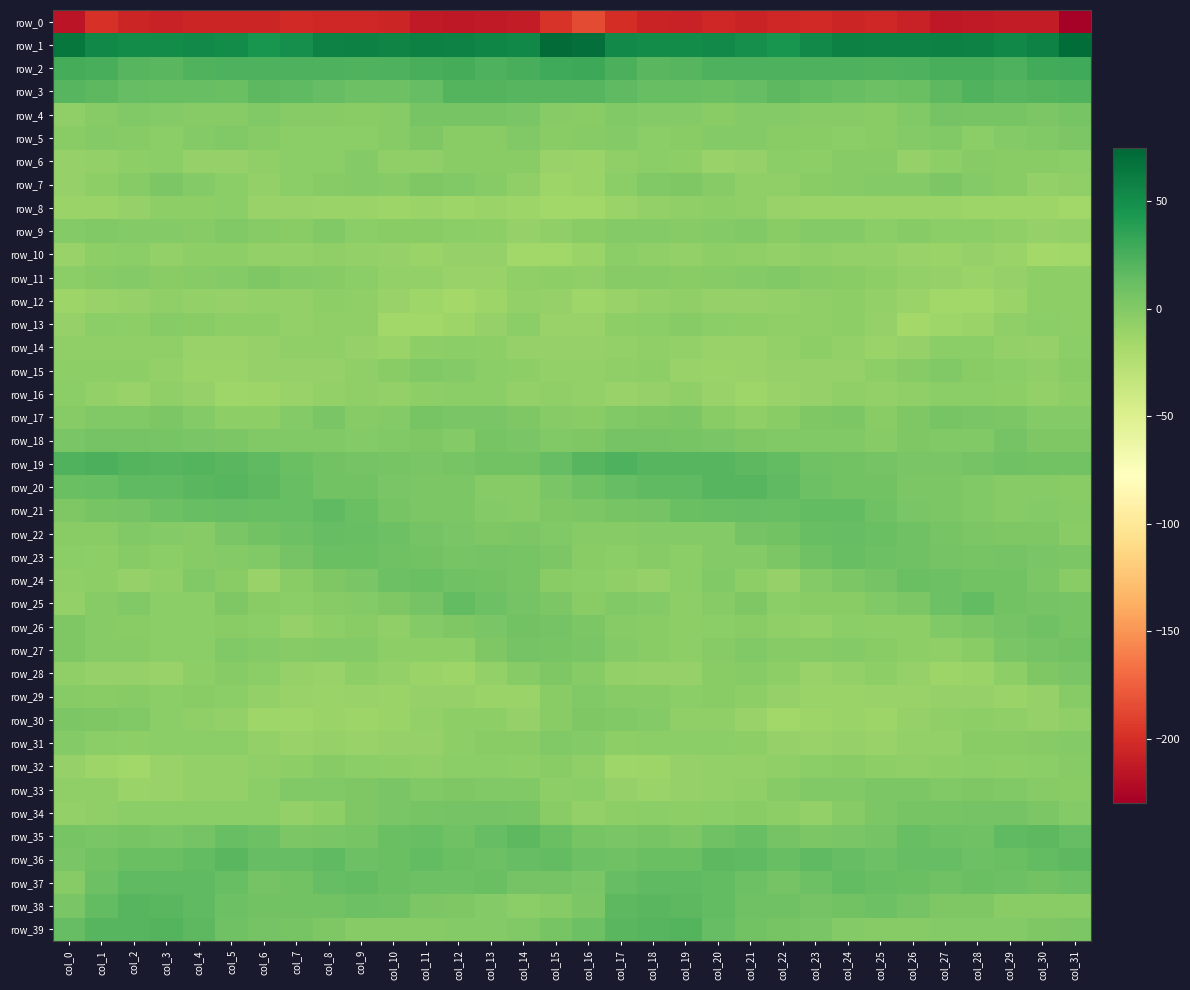

Which category has the lowest value in the row_25 series?

col_0